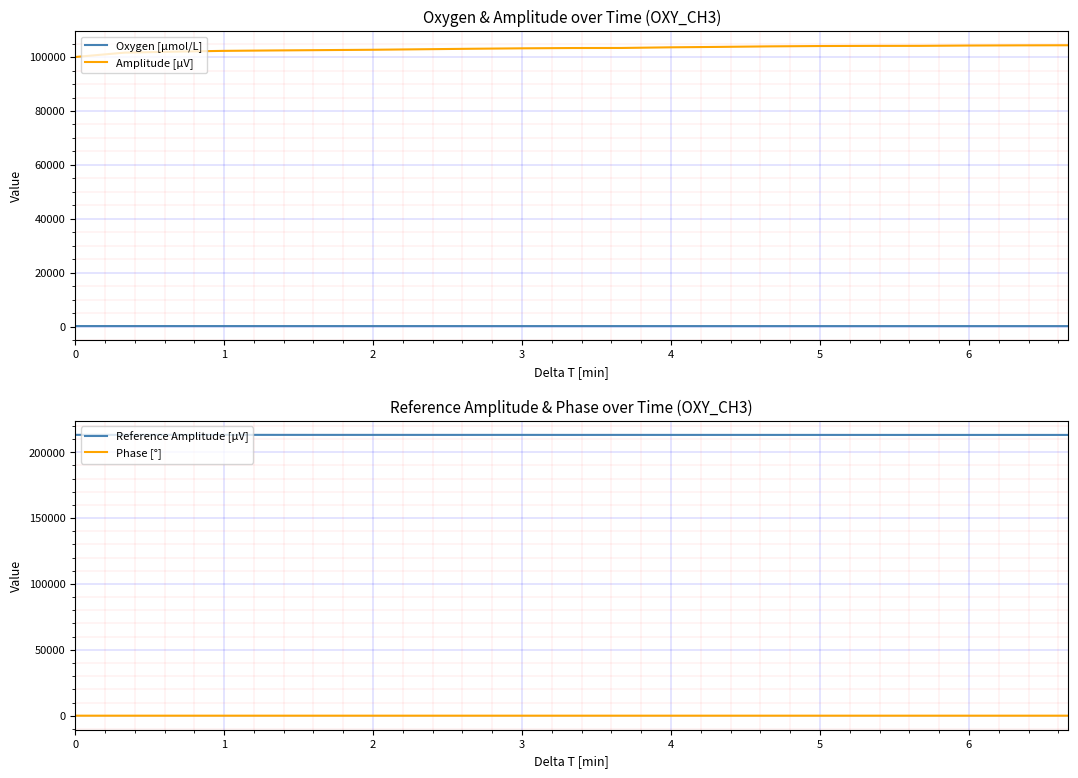

True or false: Reference Amplitude [μV] and Phase [°] cross at least once.

False